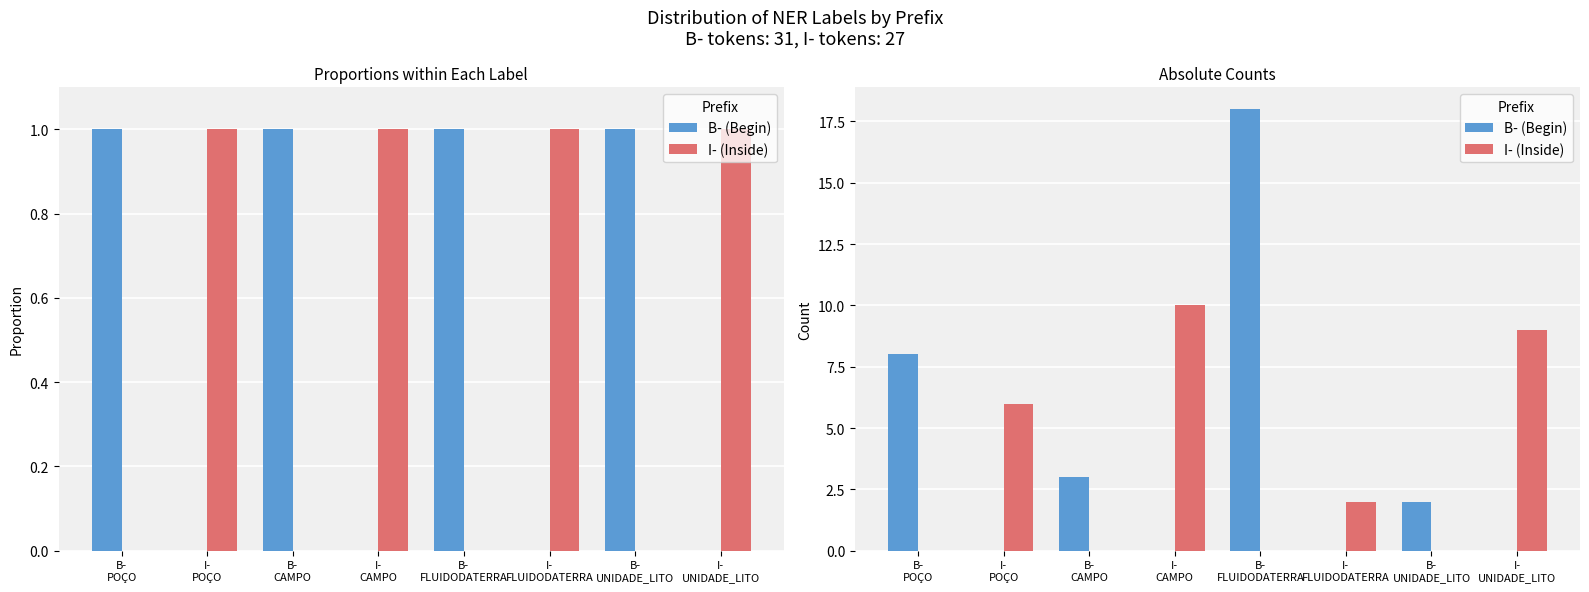

Which has a higher value, I-
CAMPO or I-
FLUIDODATERRA?

I-
CAMPO